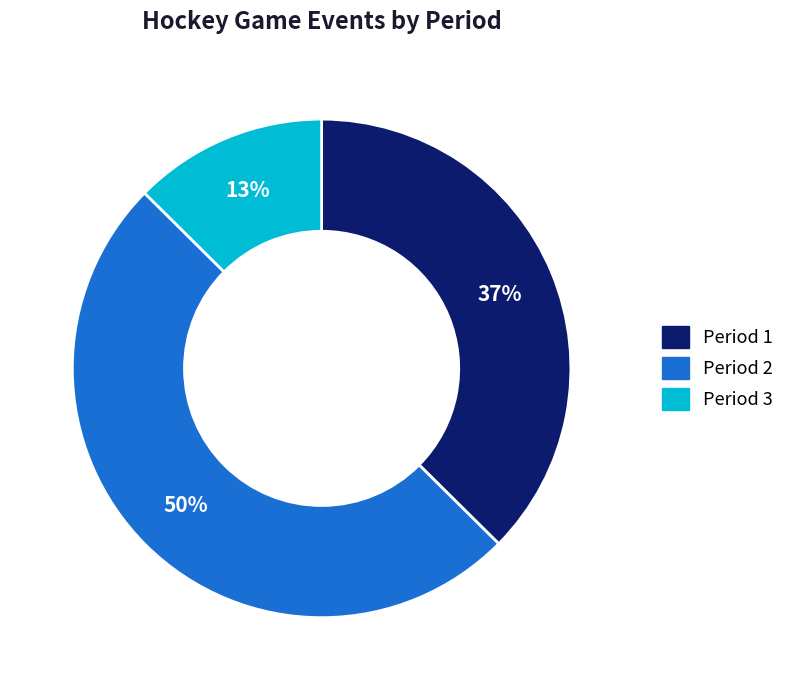

To the nearest percent, what is the average slice percentage?

33%